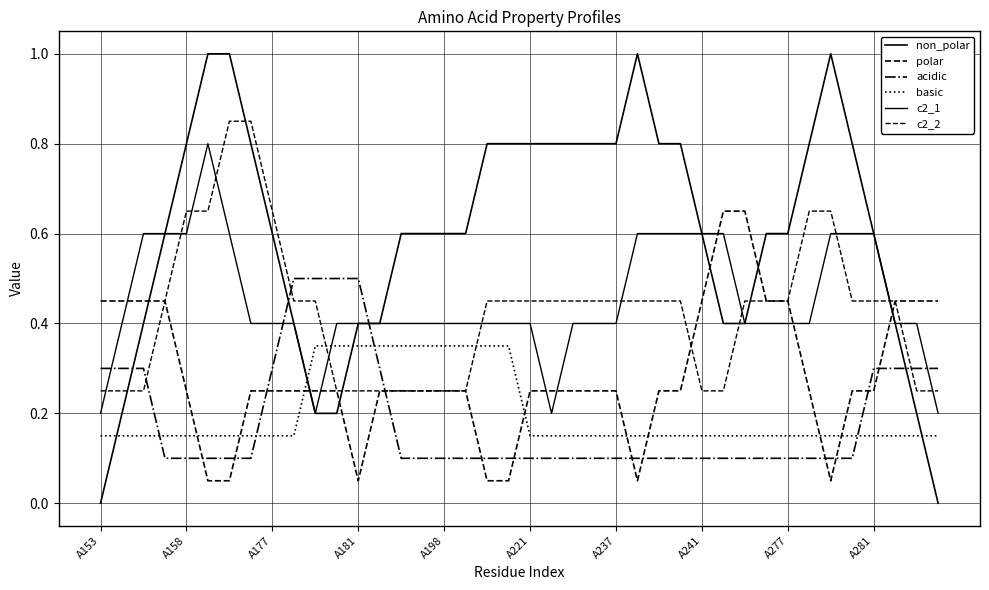

Which label corresponds to the smallest value in the chart?

A153